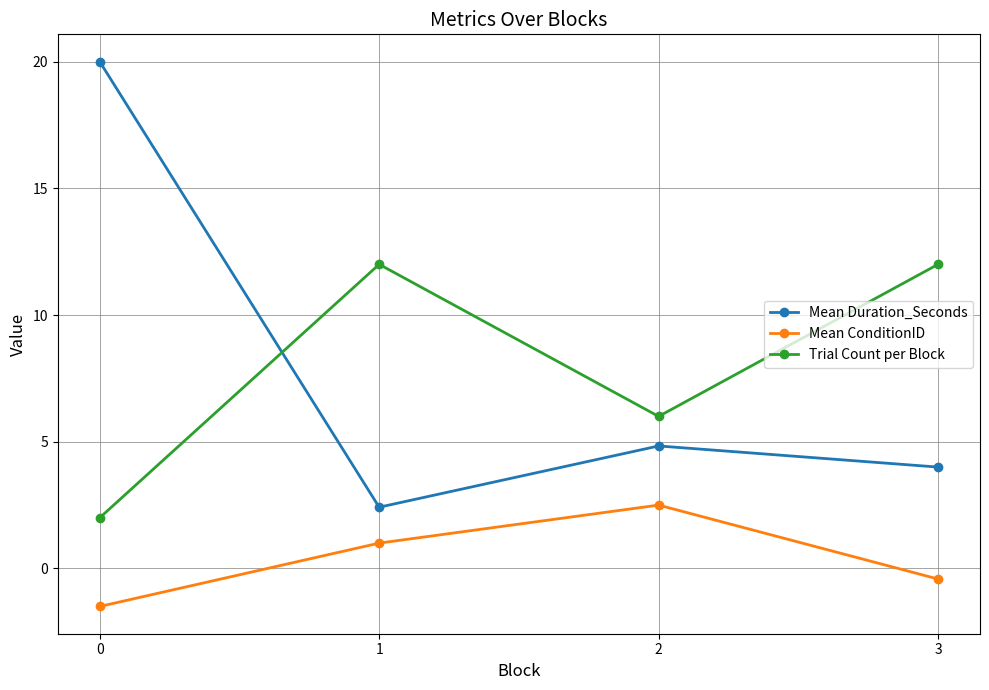

Which series has the largest range (max minus min)?

Mean Duration_Seconds